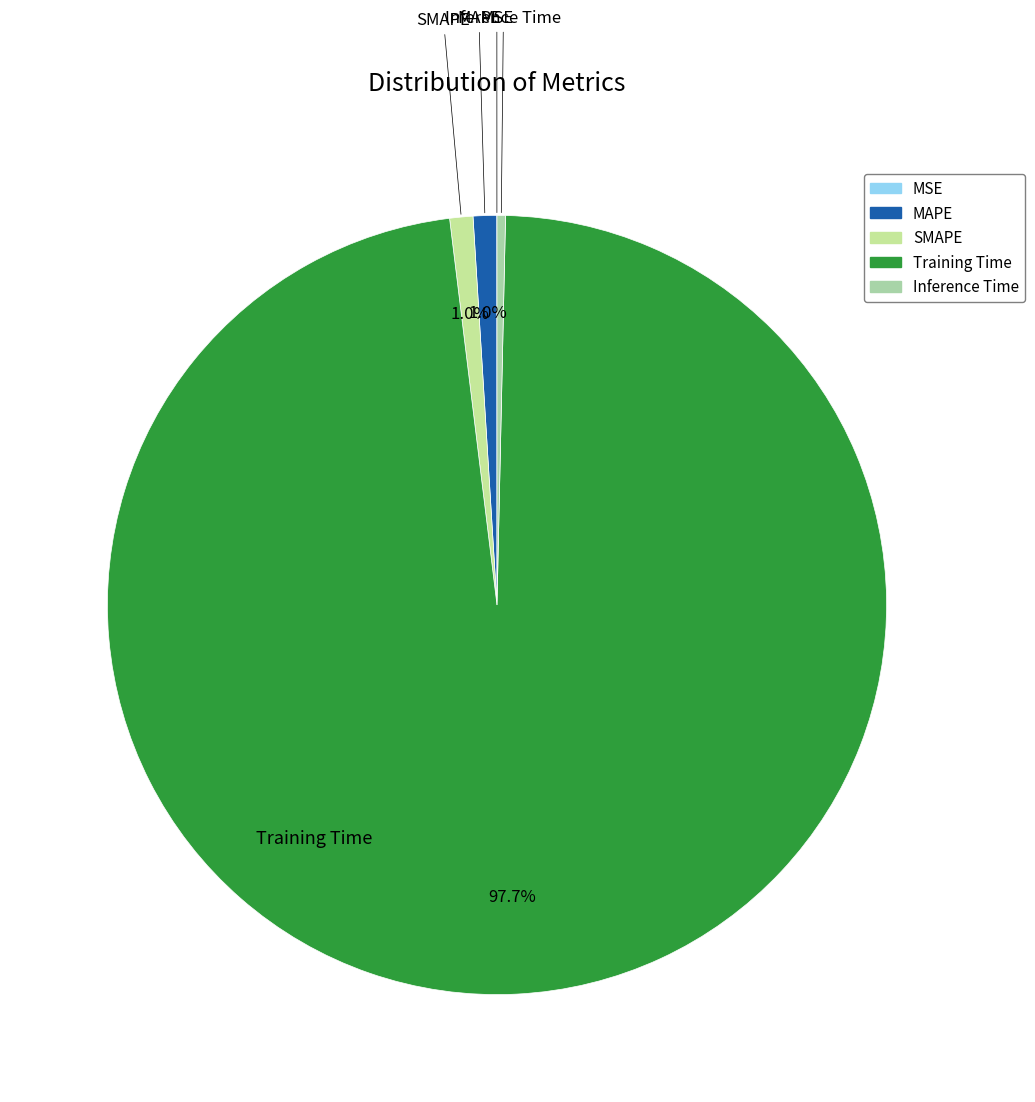

Which slice is the largest?

Training Time